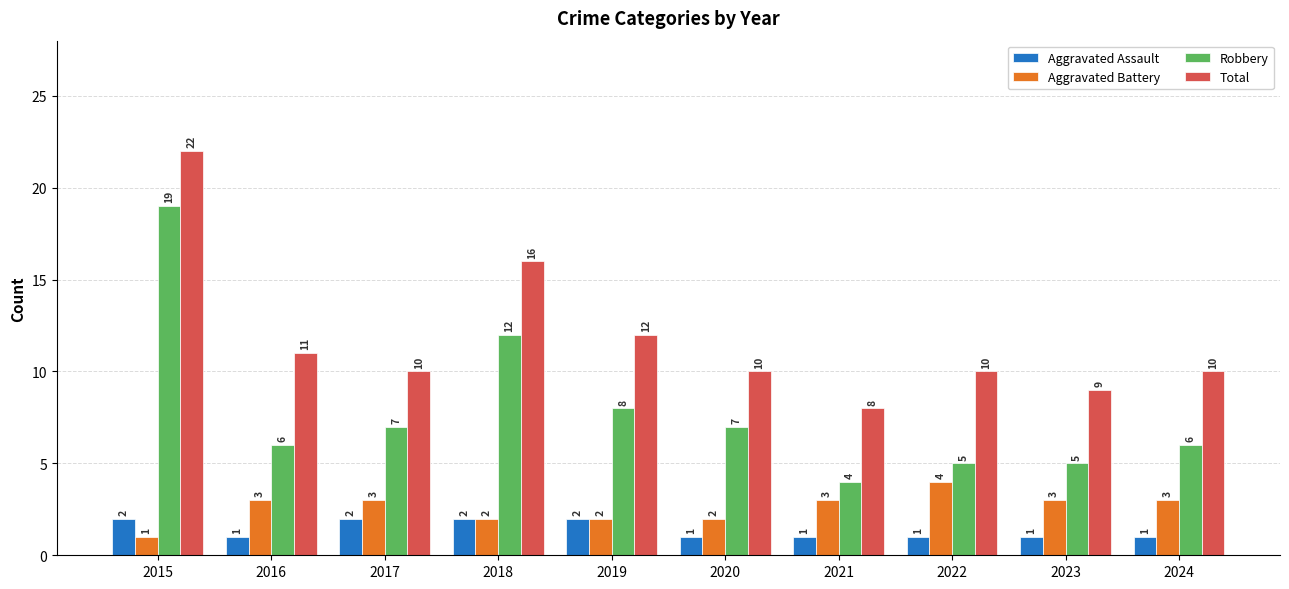

At which category does the chart reach its peak across all series?

2015